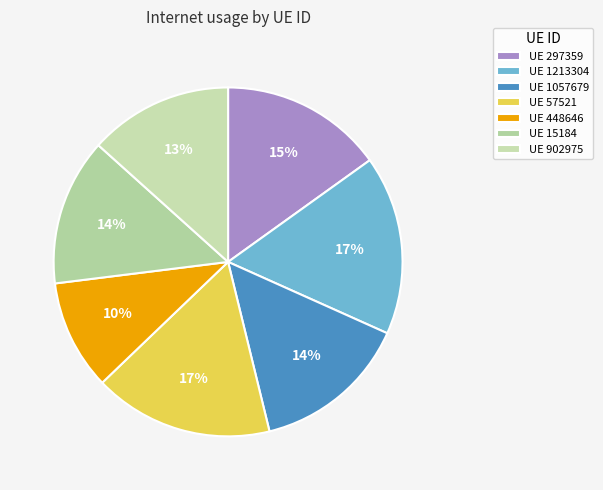

To the nearest percent, what is the average slice percentage?

14%